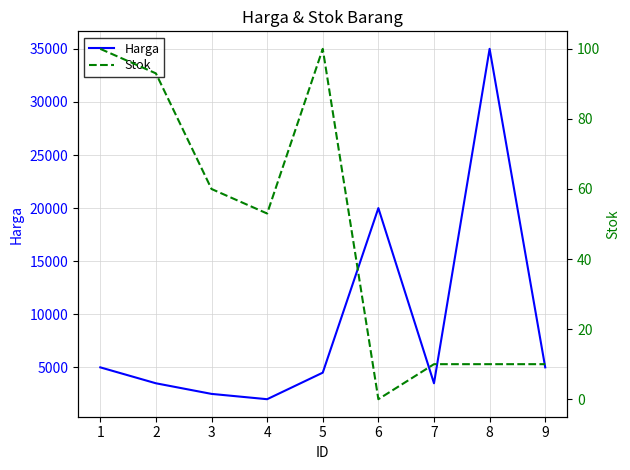

Between 7 and 9, which series saw the biggest shift?

Harga